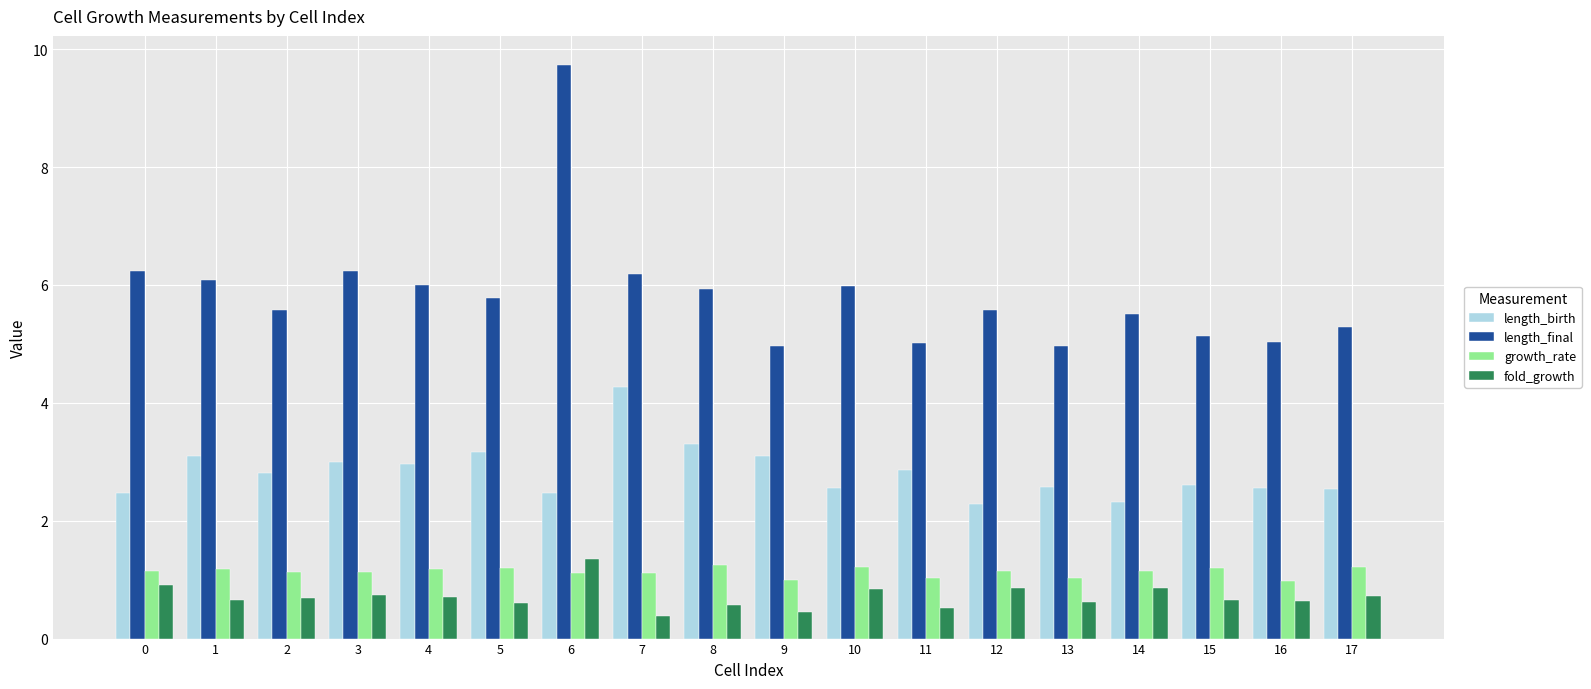

What is the spread (max minus min) of values at 17?

4.6